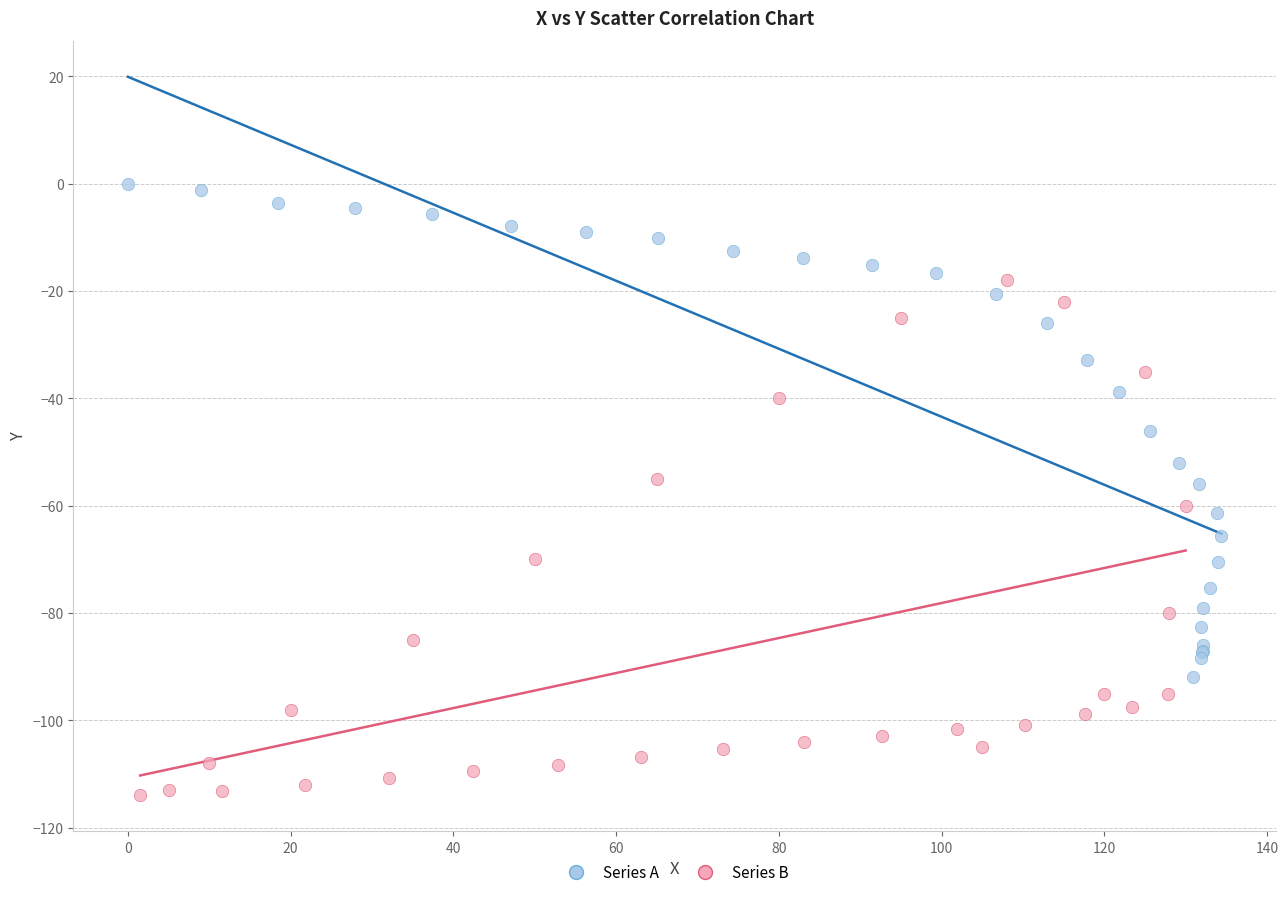

Which series contains the highest Y value?

Series A